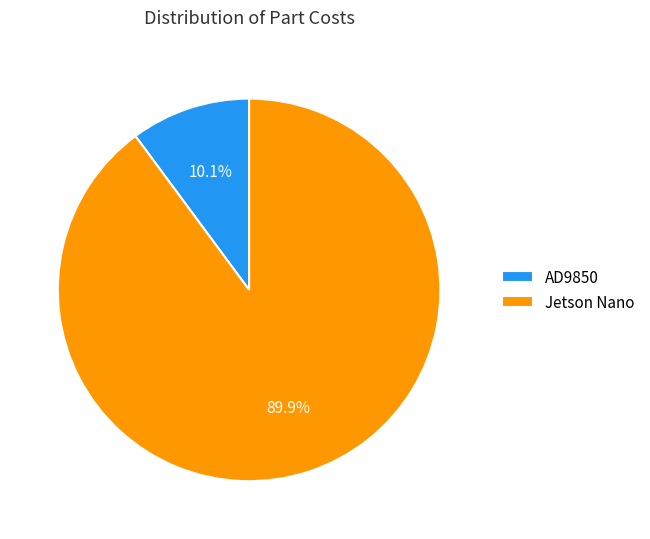

Count the number of slices in the pie.

2